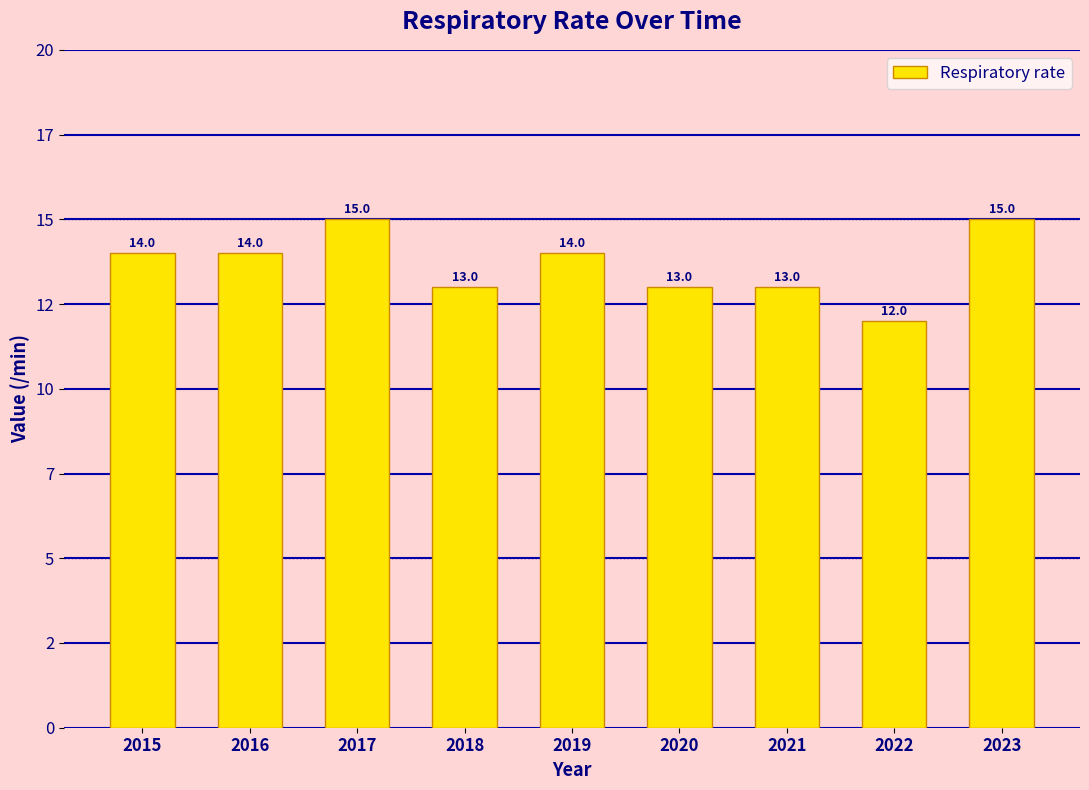

Does the chart contain any negative values?

No